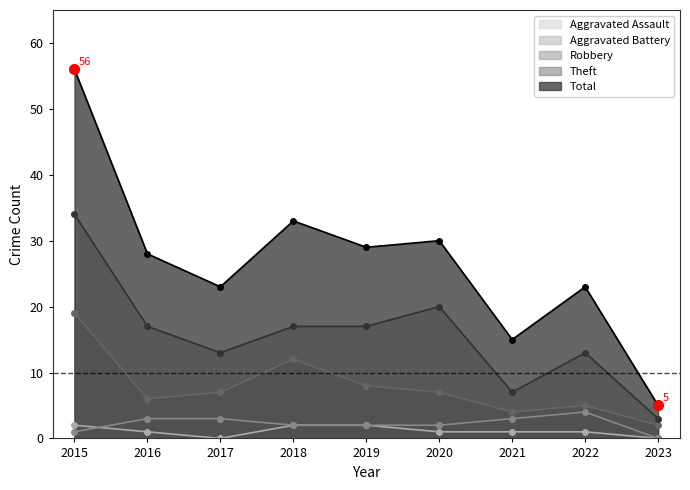

What is the approximate value of Robbery at 2015?

19